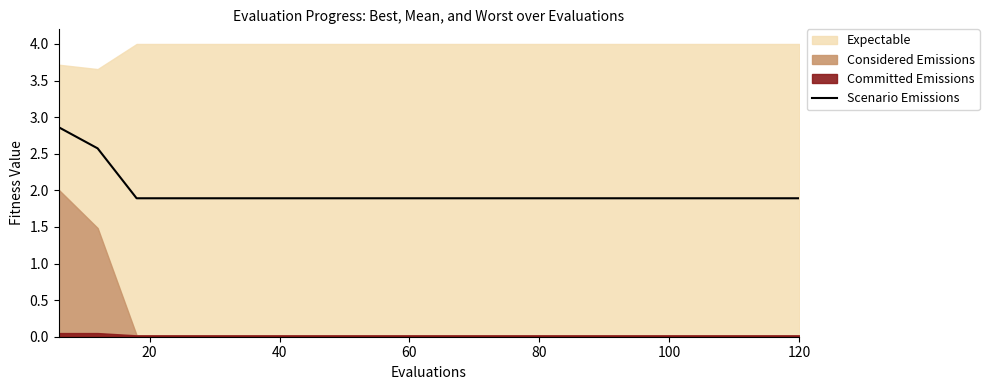

The Scenario Emissions series shows 1.9 at 60. True or false?

True